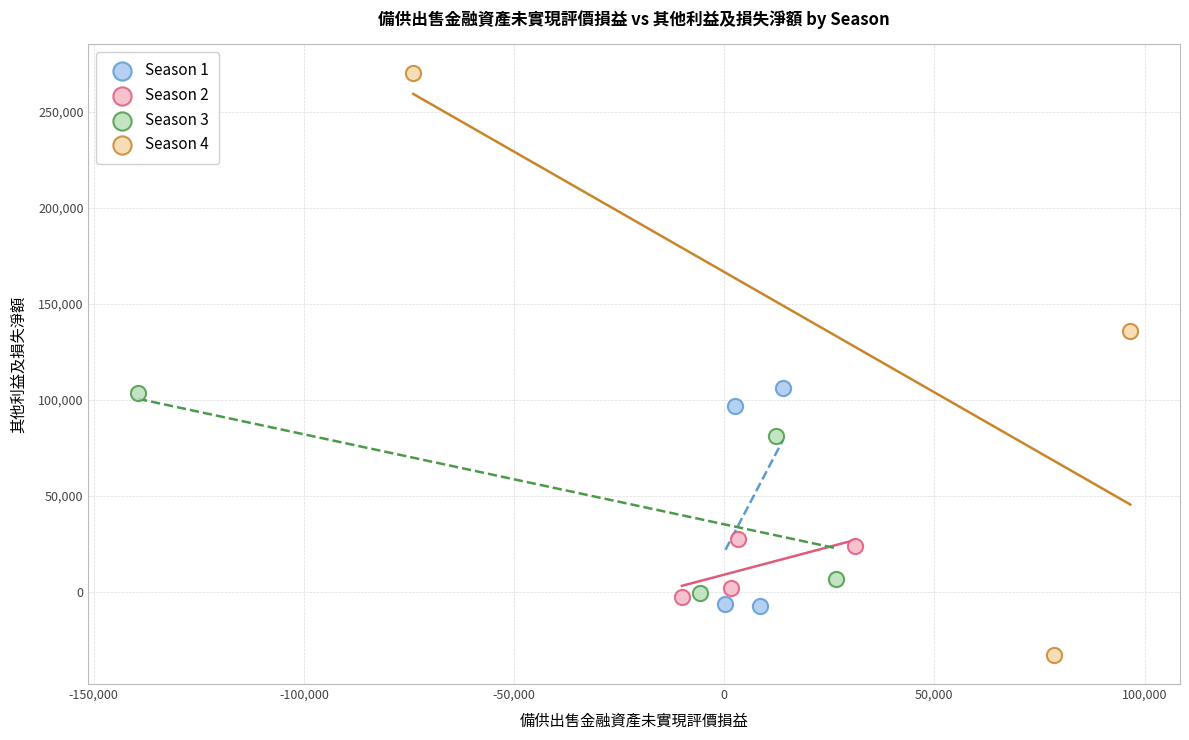

Which series contains the lowest Y value?

Season 4